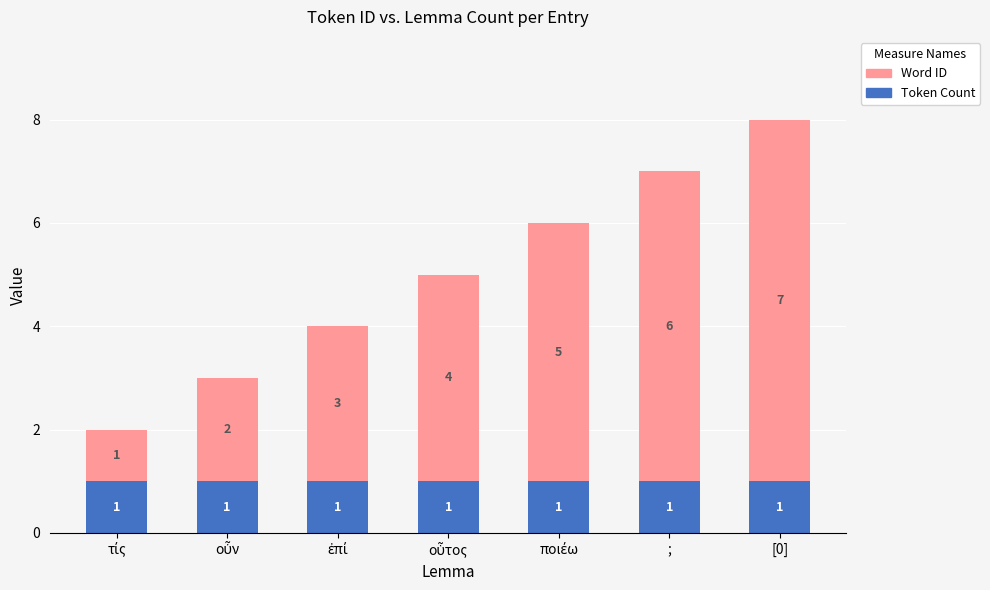

At which category is the sum across all series the highest?

[0]